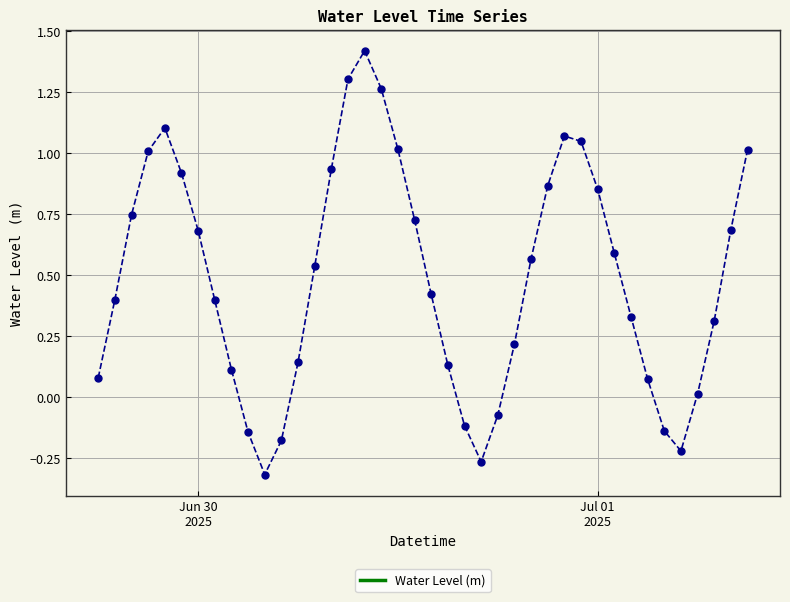

How many points are higher than both their immediate neighbors (excluding endpoints)?

3